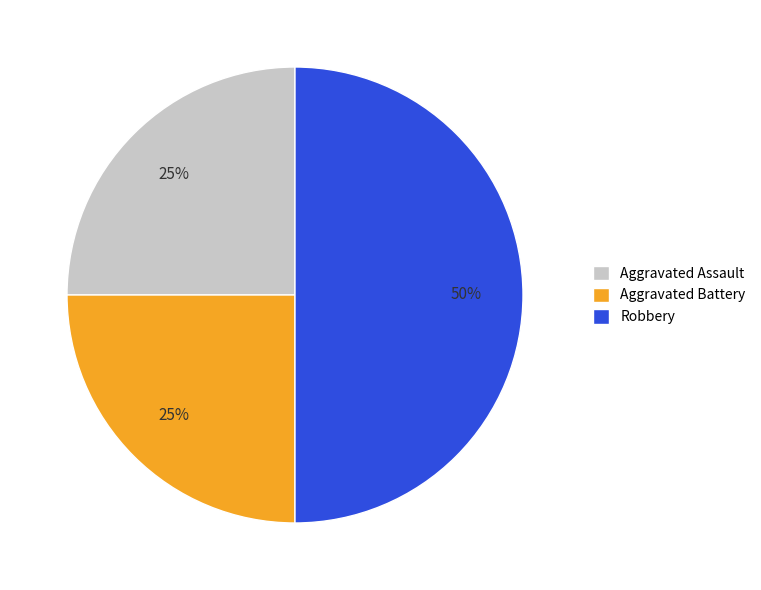

Is it true that Robbery is 65% of the pie?

False